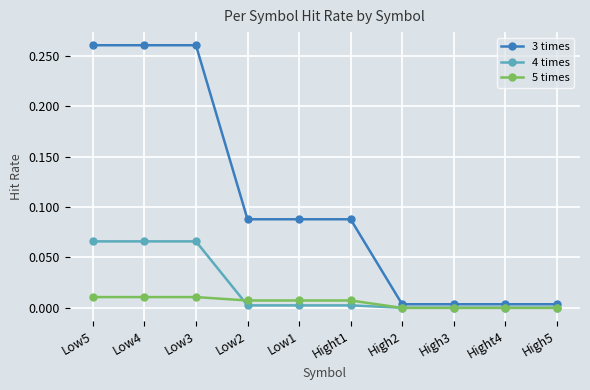

Is it true that 5 times equals 0.0 at Hight4?

True